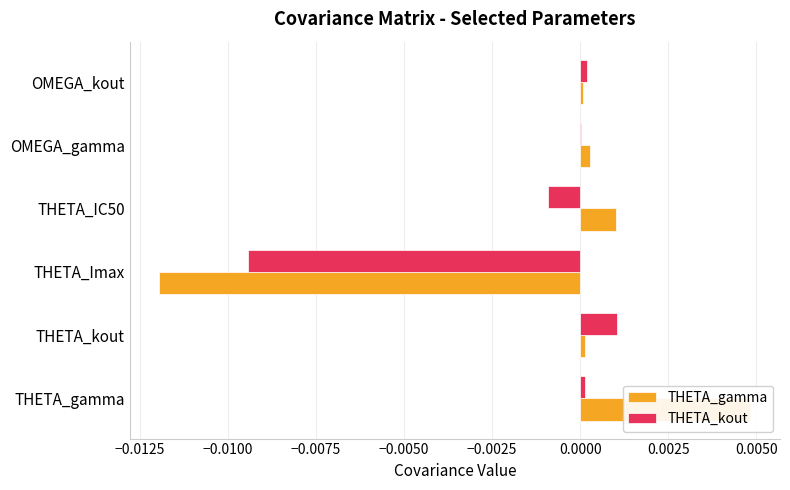

What are all the series names shown in the legend?

THETA_gamma, THETA_kout